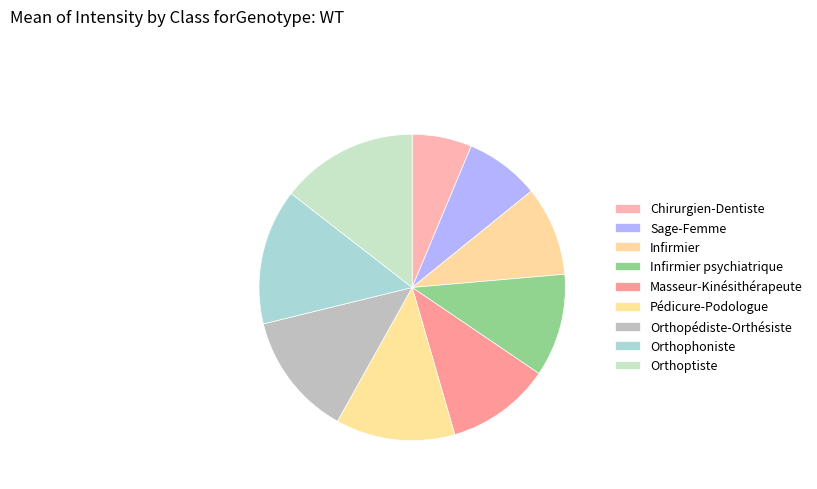

How many slices are in this pie chart?

9